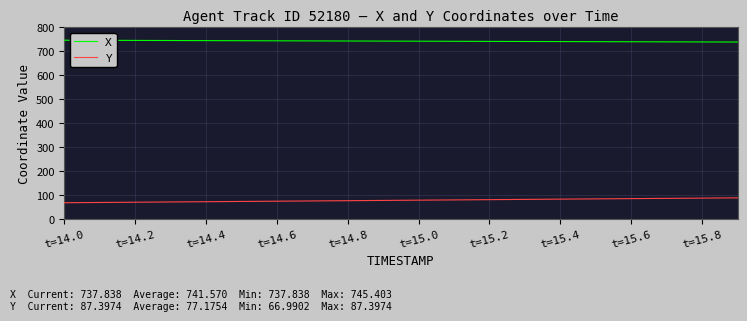

List the series in order of their peak value, lowest first.

Y, X